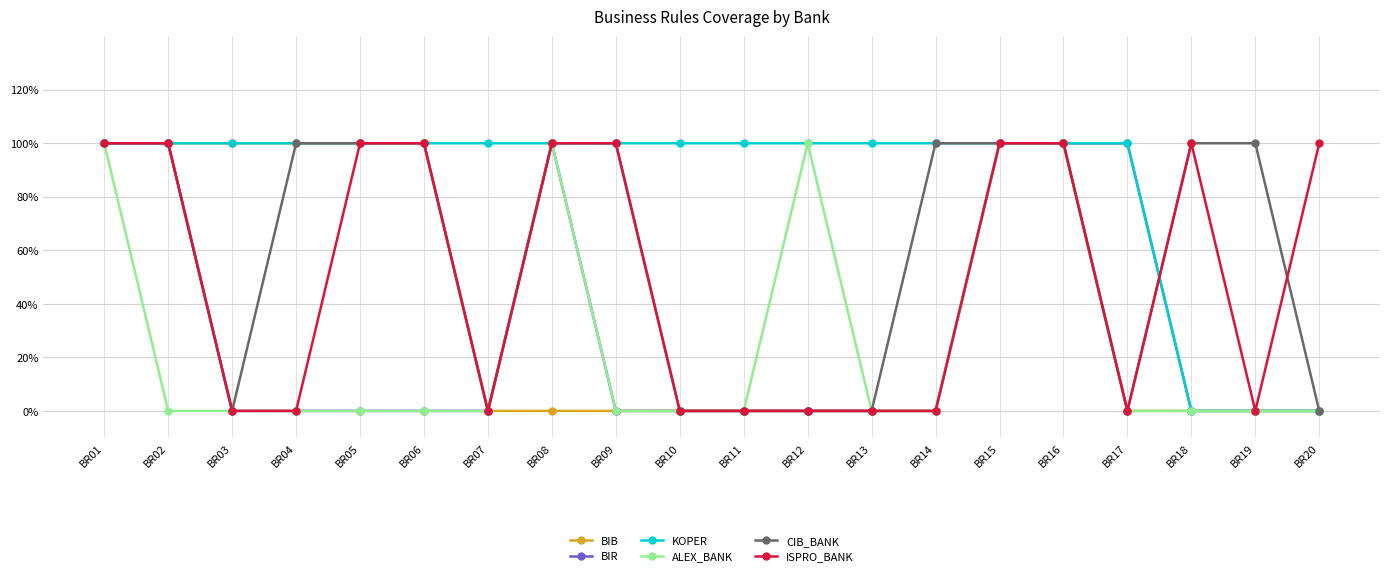

True or false: ALEX_BANK has more than 0 points higher than both neighbors.

True